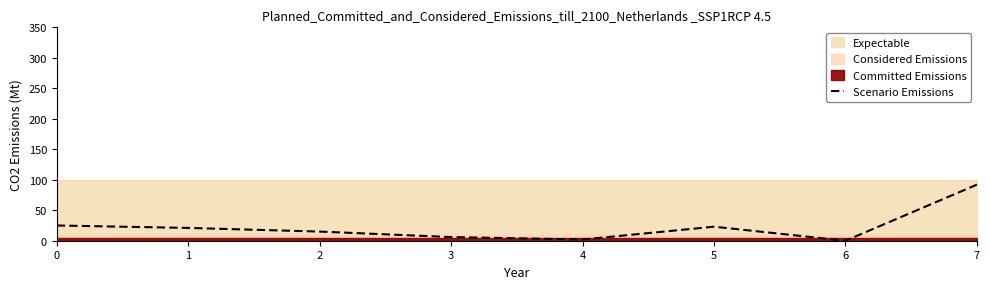

Approximately how many times larger is the value at 3 compared to 4?

3.0